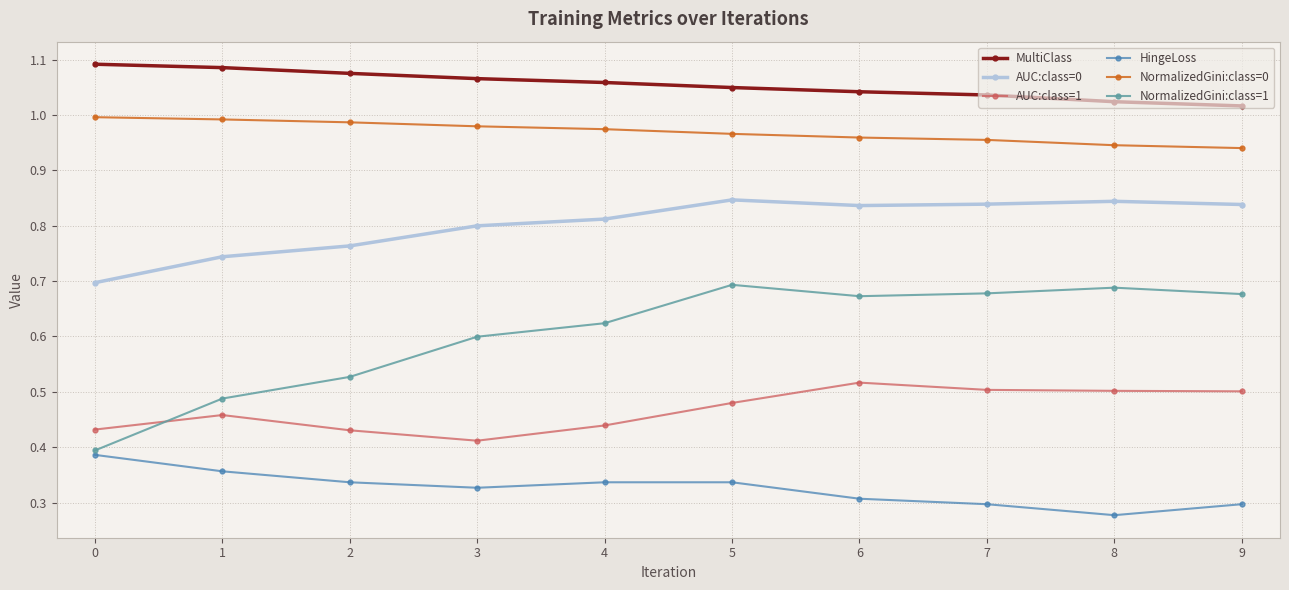

True or false: HingeLoss and AUC:class=1 intersect in this chart.

False